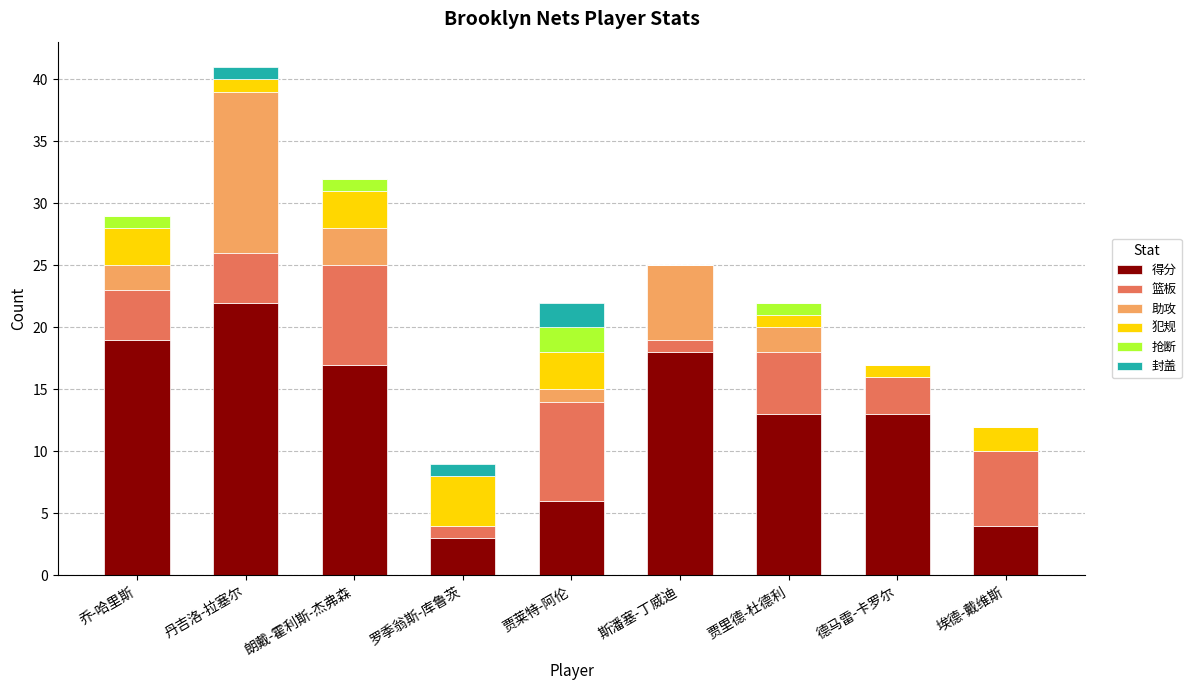

At which category is the sum across all series the highest?

丹吉洛-拉塞尔